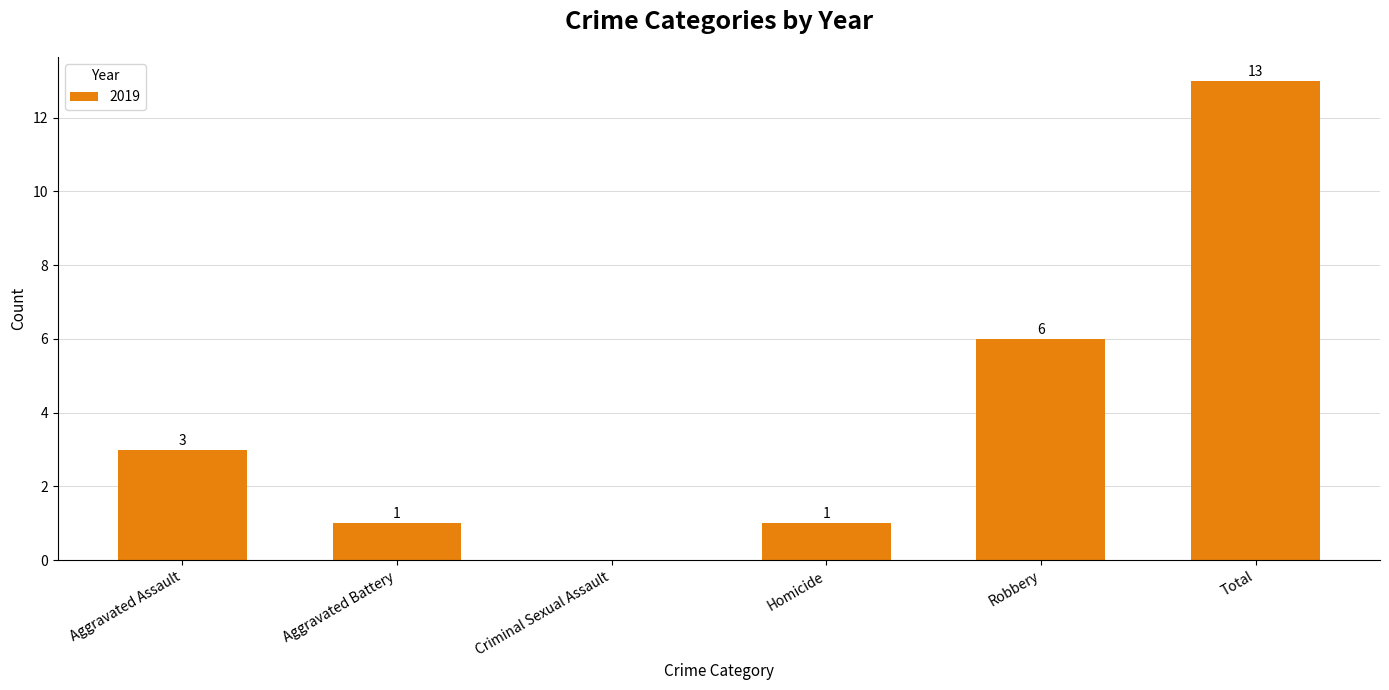

Where is the data nearest to the value 6?

Robbery